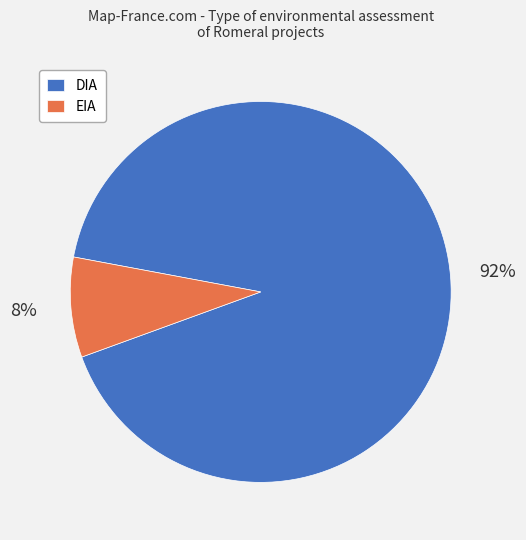

The DIA slice represents 92% of the pie. True or false?

True